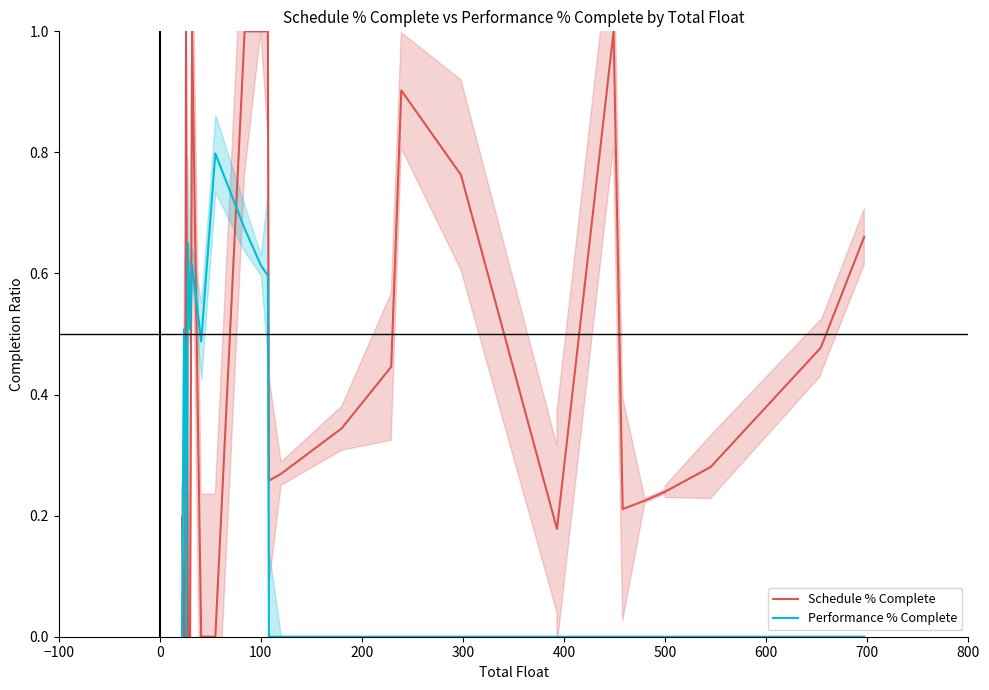

List the series in order of their peak value, highest first.

Schedule % Complete, Performance % Complete